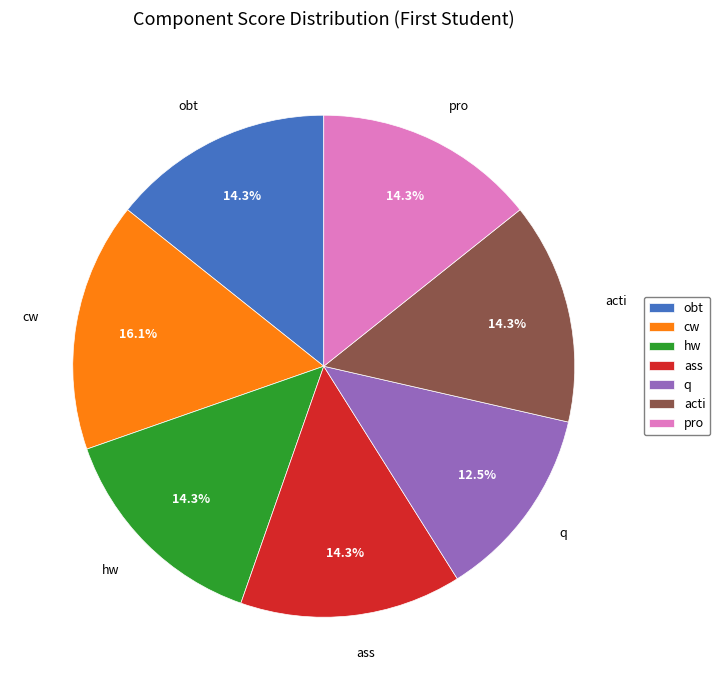

To the nearest percent, what is the combined percentage of acti and q?

27%